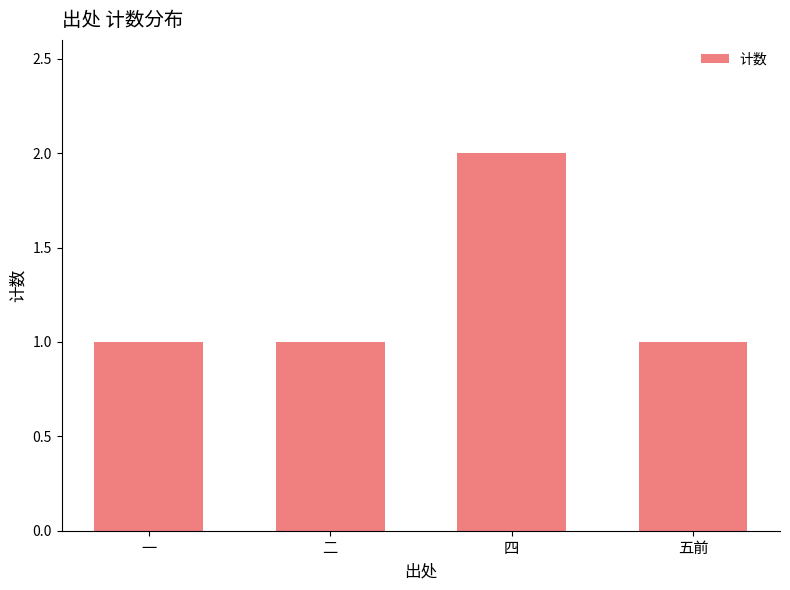

What is the maximum value shown in the chart?

2